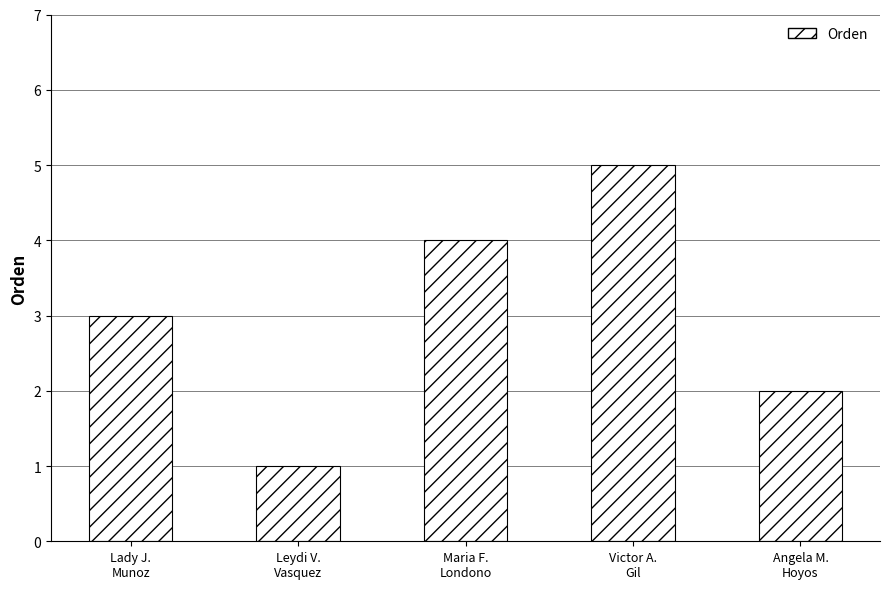

What is the maximum value shown in the chart?

5